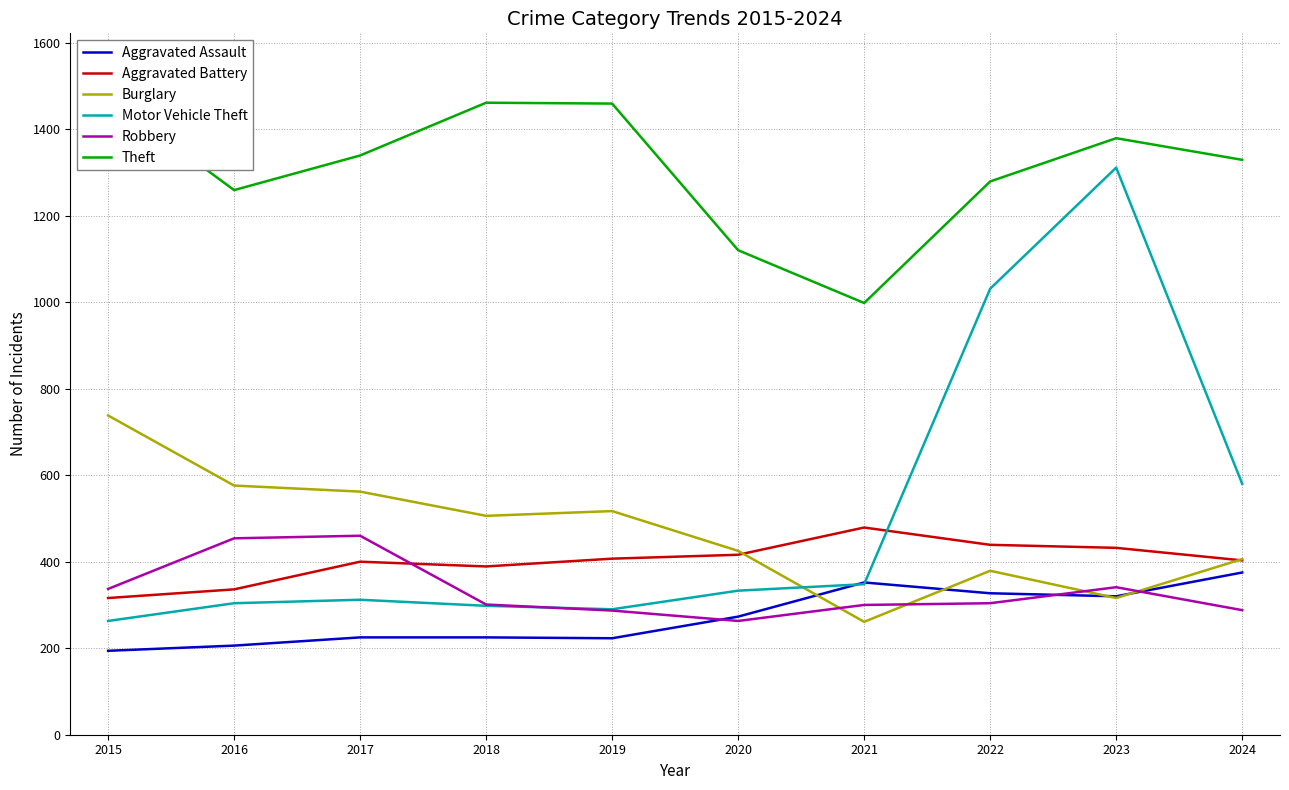

True or false: Theft and Aggravated Assault intersect in this chart.

False